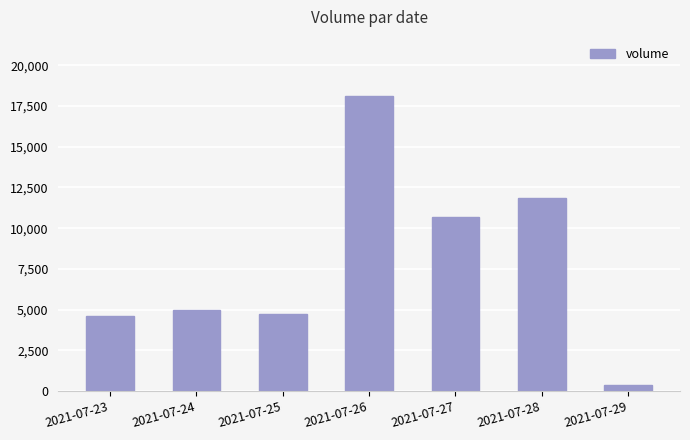

What is the ratio of the value at 2021-07-24 to the value at 2021-07-28?

0.4